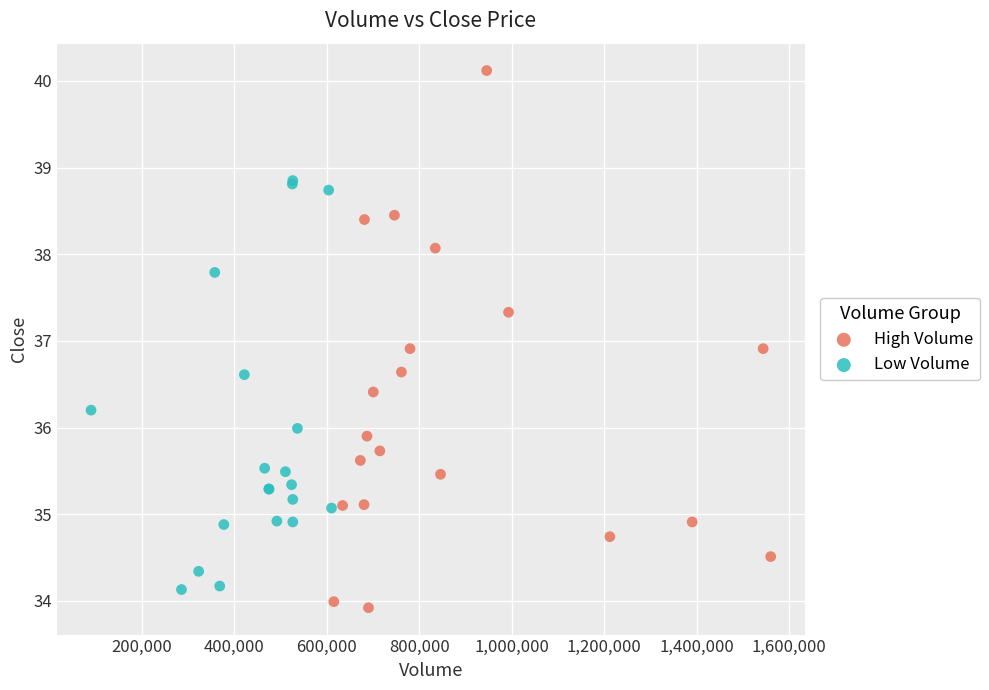

Which series reaches the minimum Y coordinate?

High Volume